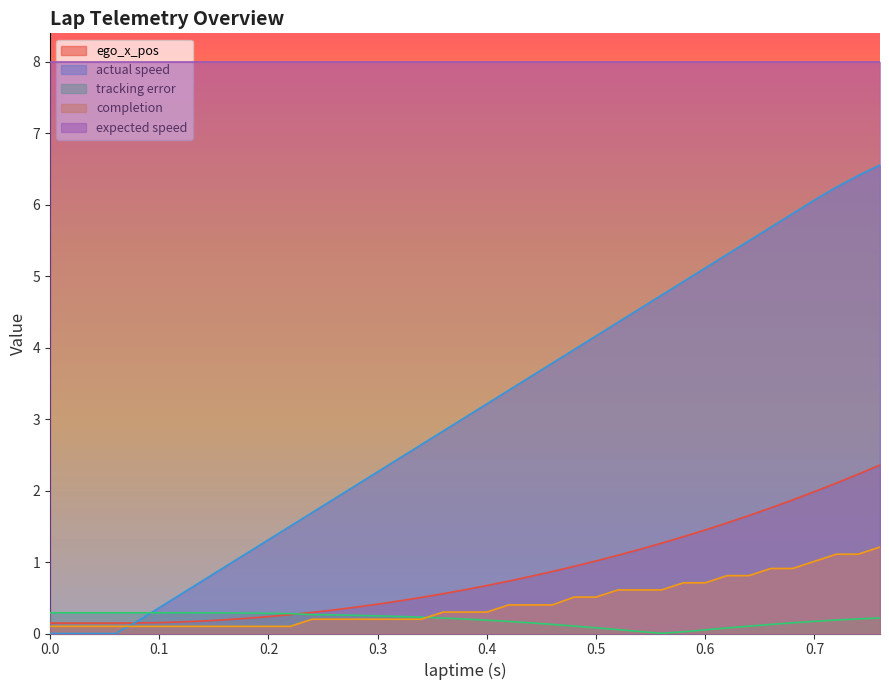

True or false: ego_x_pos has more than 1 interior local peaks.

False